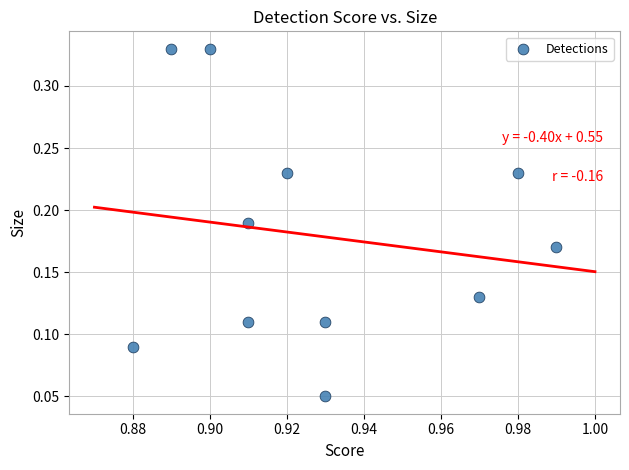

What is the average X value?

0.9